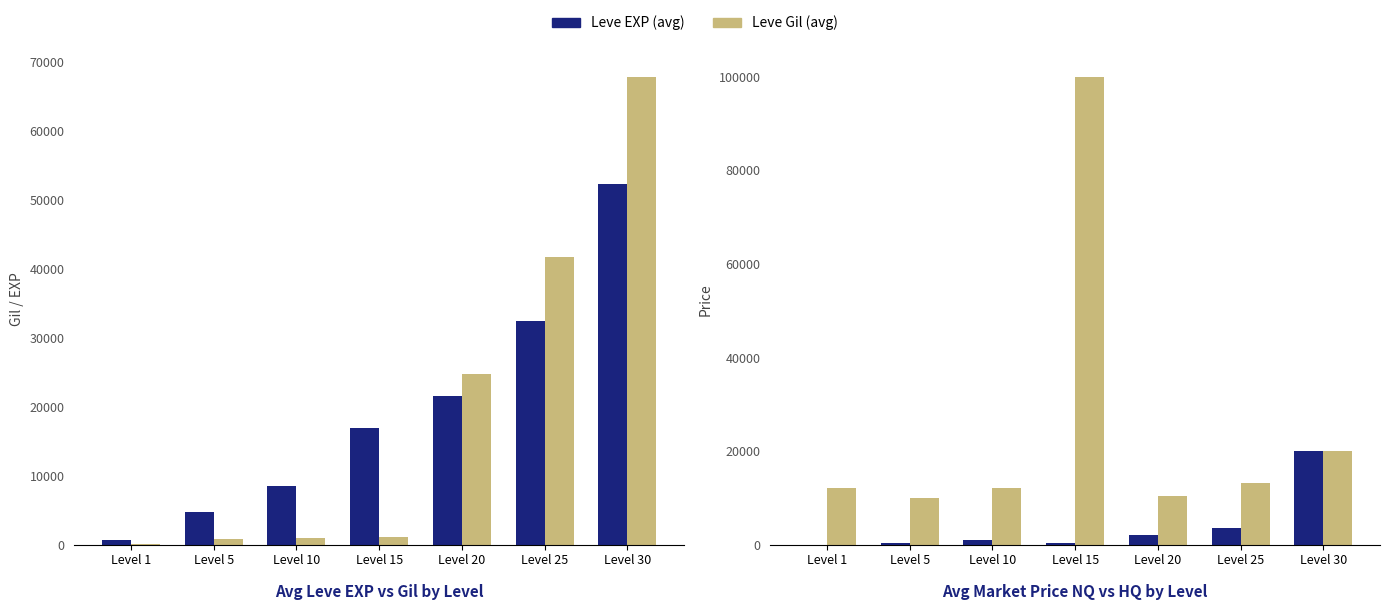

The Leve EXP (avg) series shows 76263 at Level 30. True or false?

False